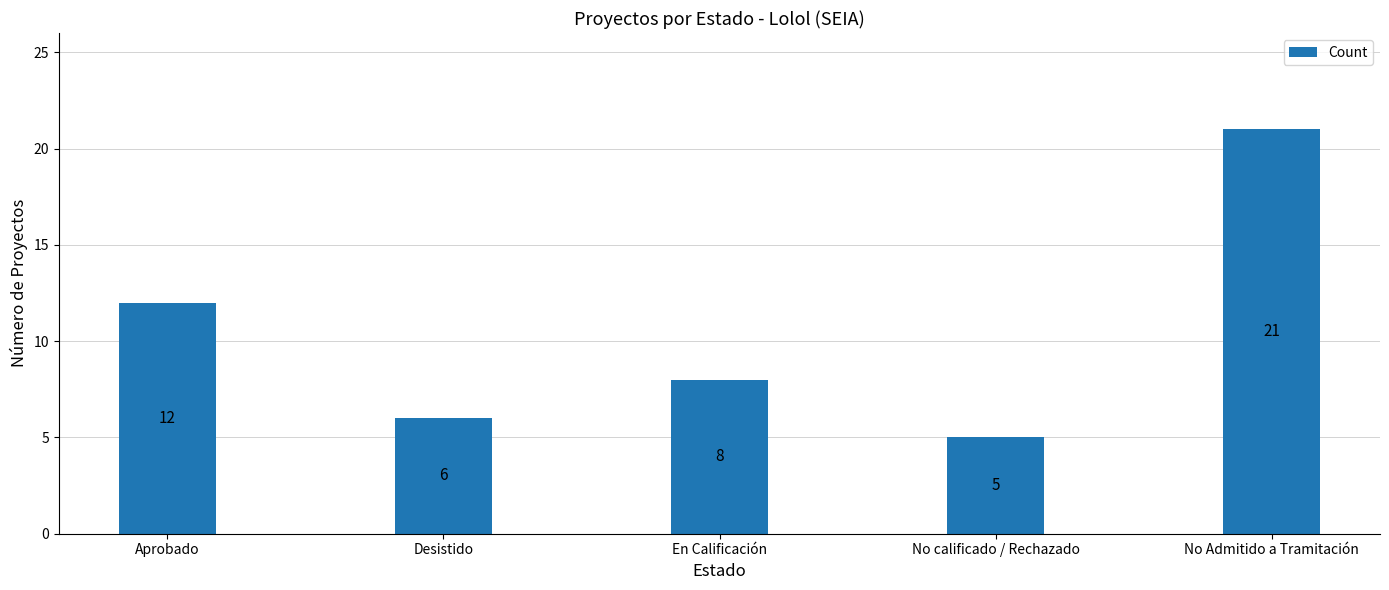

At which label is the value closest to 13?

Aprobado